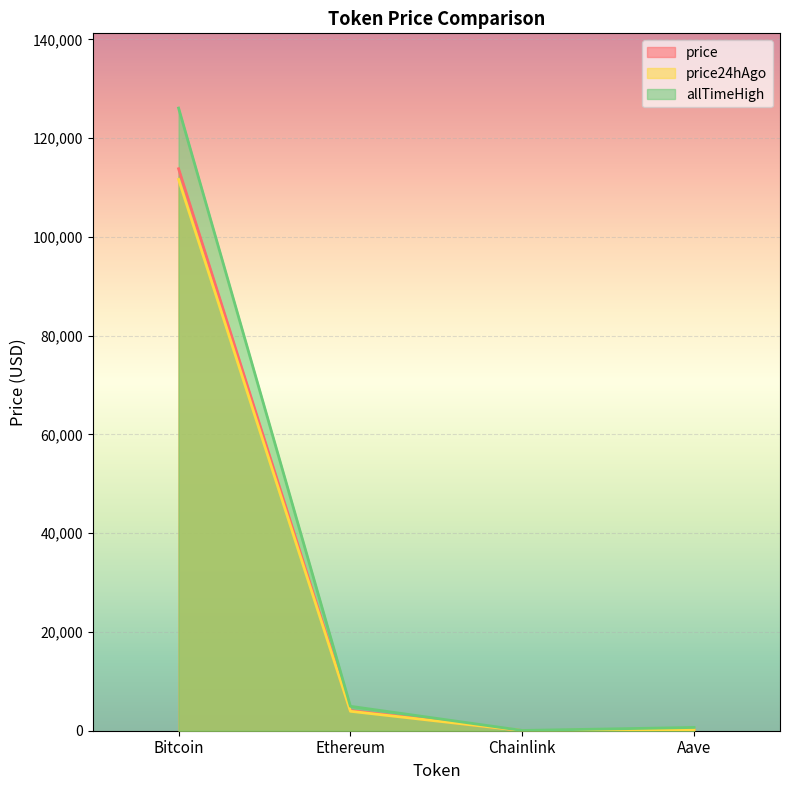

What is the maximum value shown in the chart?

126080.0